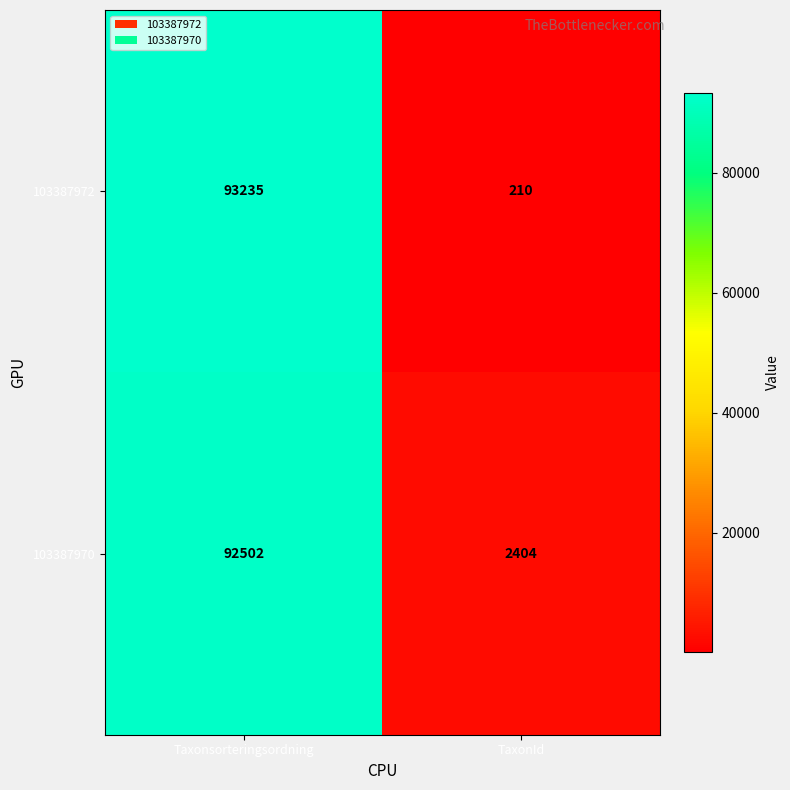

Reading left to right, what are all the values shown in this chart?

103387972: Taxonsorteringsordning=93235	TaxonId=210
103387970: Taxonsorteringsordning=92502	TaxonId=2404